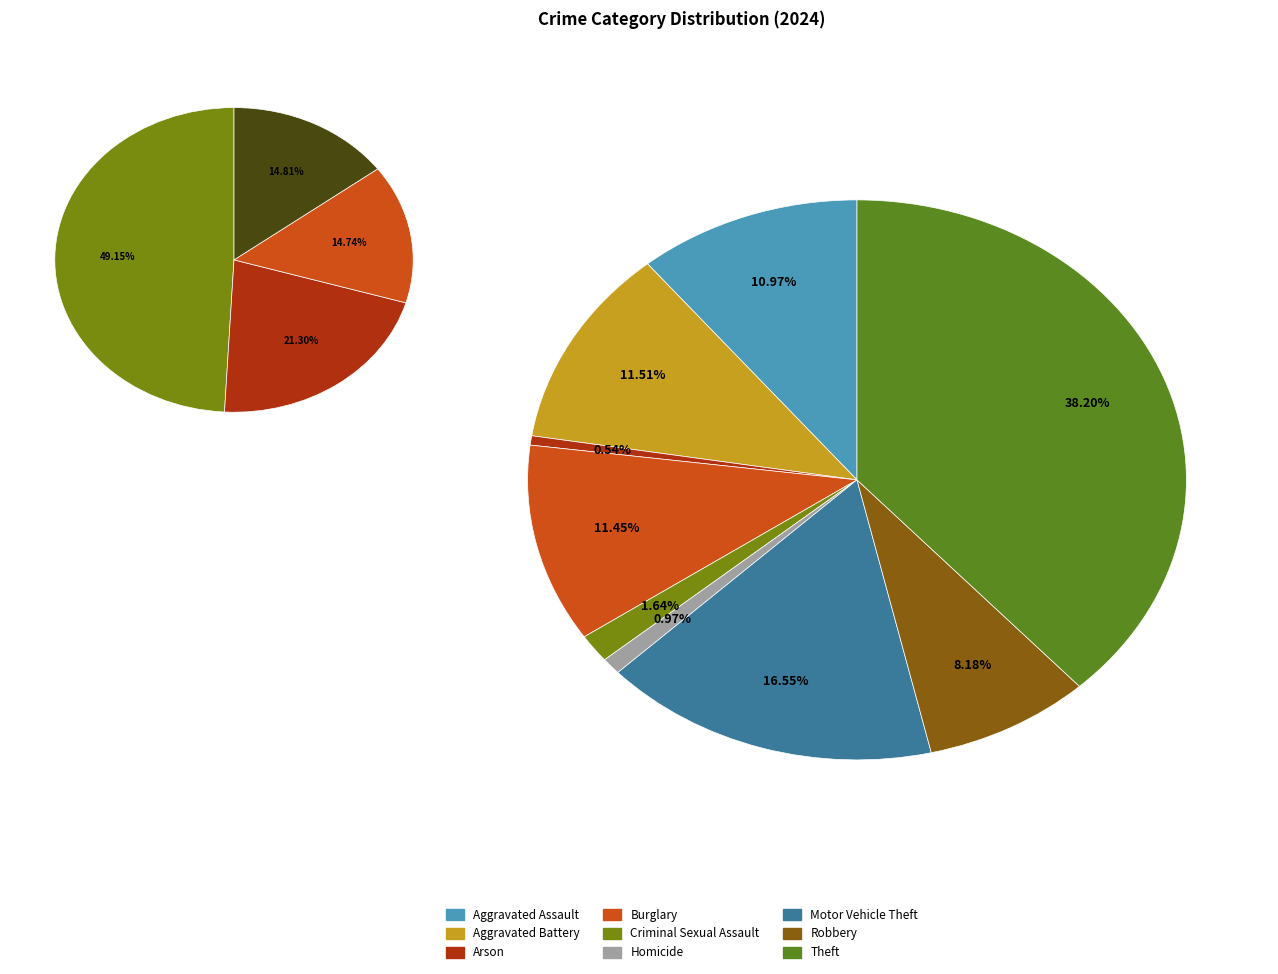

Is there any slice that represents more than half of the pie?

No